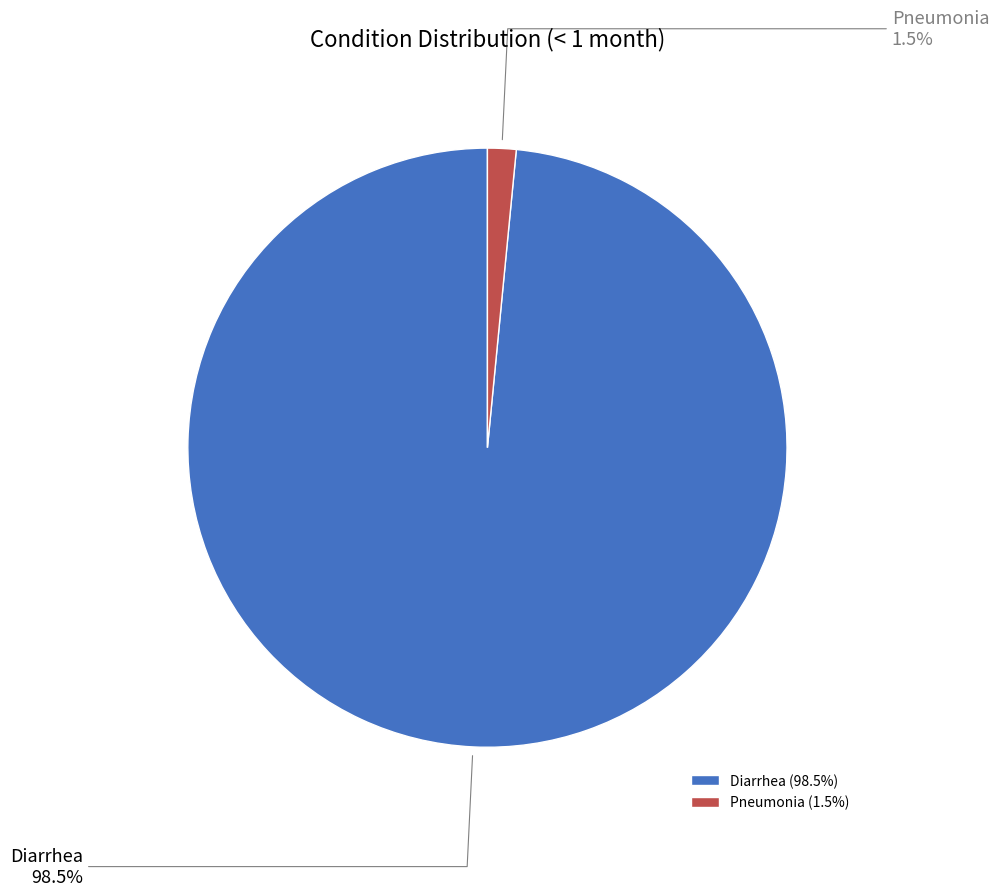

What percentage is NOT represented by Pneumonia?

98.5%